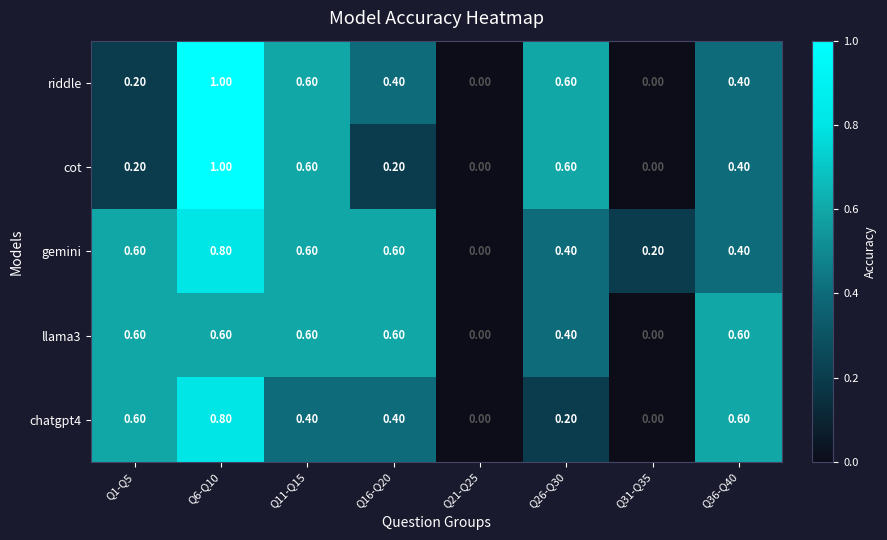

At which category is the sum across all series the highest?

Q6-Q10